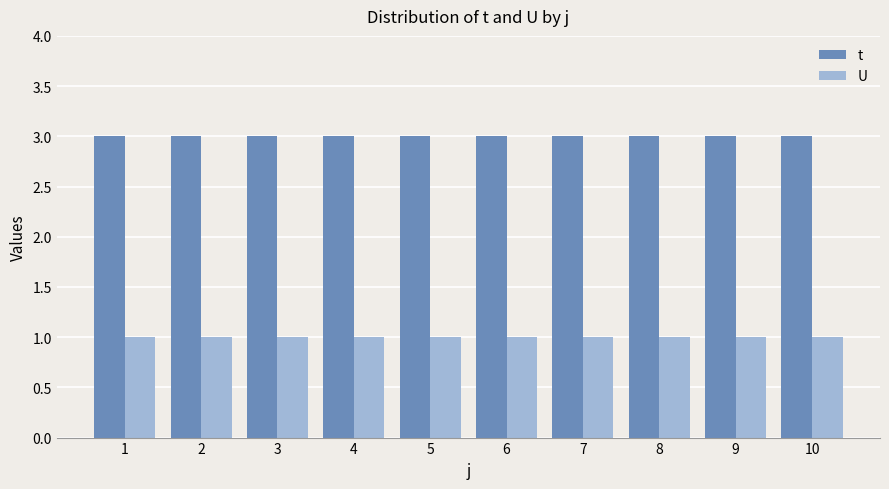

Read the t value at 8.

3